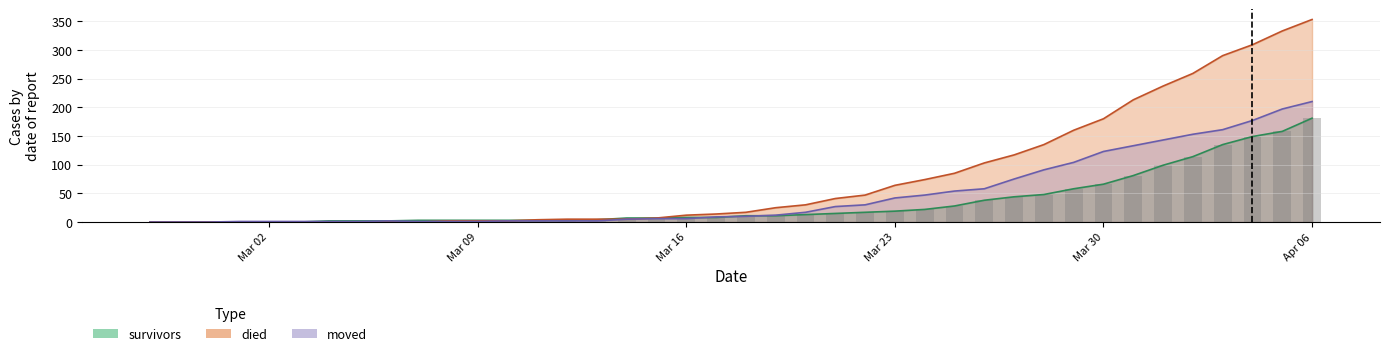

What are all the series names shown in the legend?

survivors, died, moved